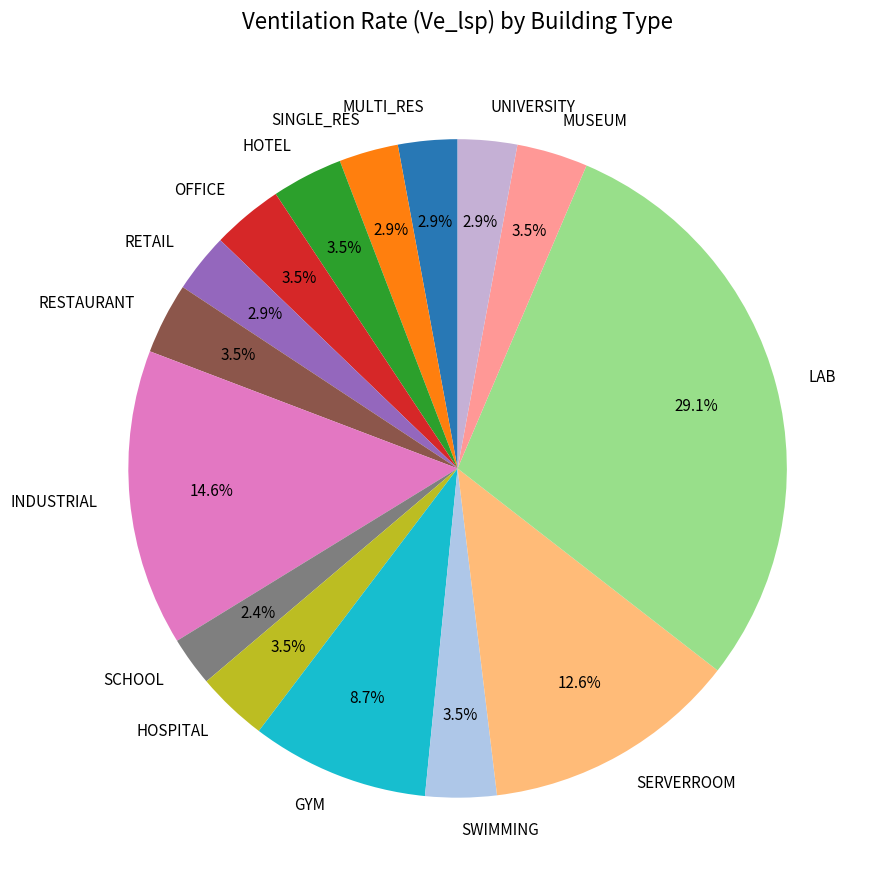

What is the ratio of the value at OFFICE to the value at RETAIL?

1.2